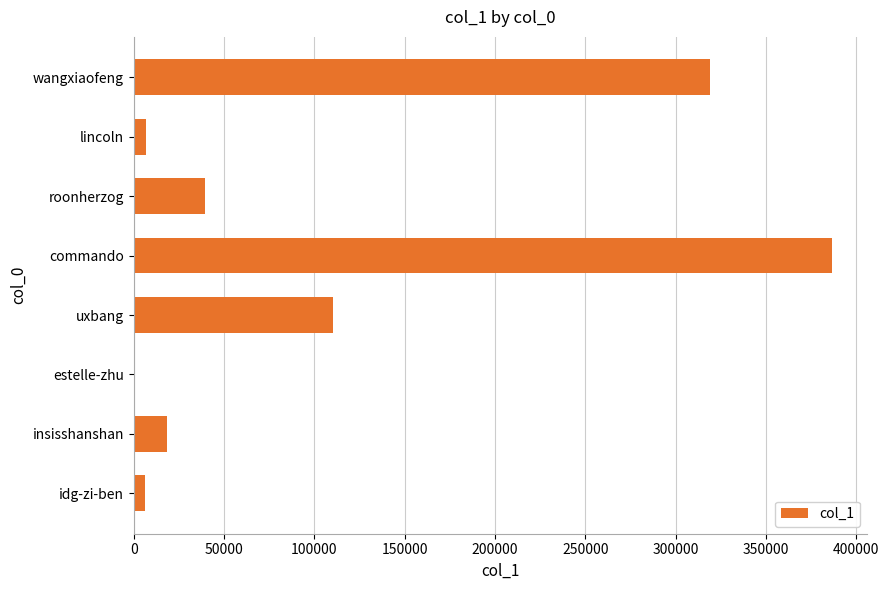

What is the ratio of the value at roonherzog to the value at uxbang?

0.4